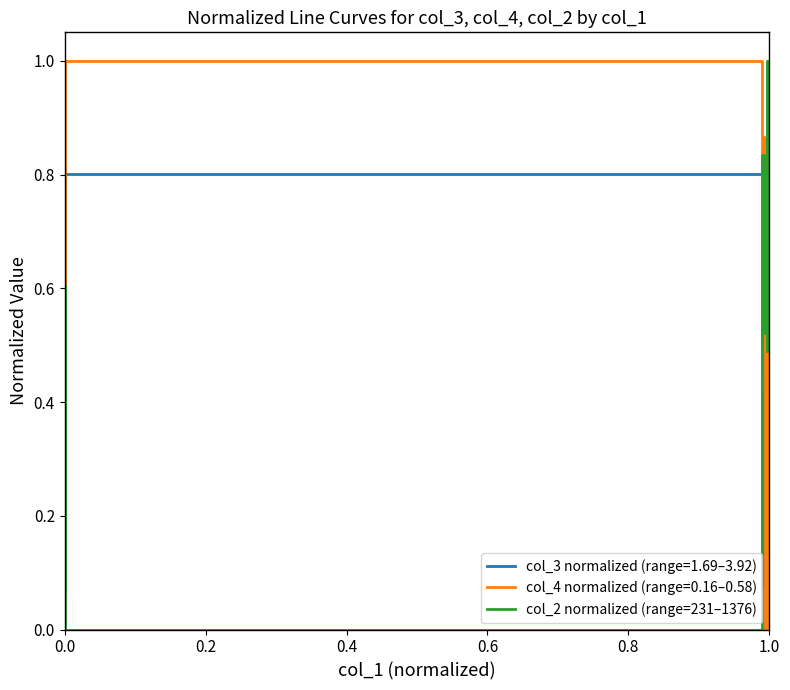

What is the value of the 12th point from the left?

0.8